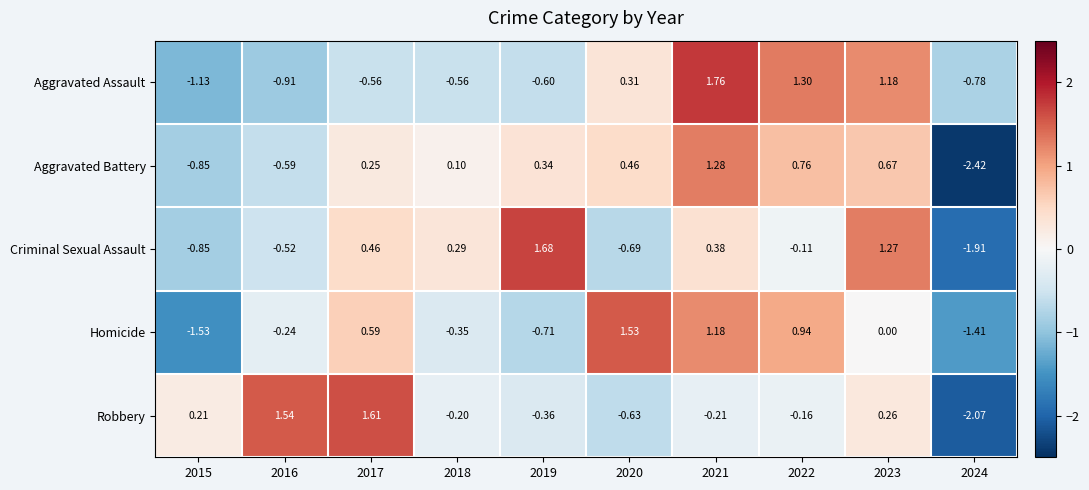

At 2018, list the series in order from largest to smallest.

Criminal Sexual Assault, Aggravated Battery, Robbery, Homicide, Aggravated Assault